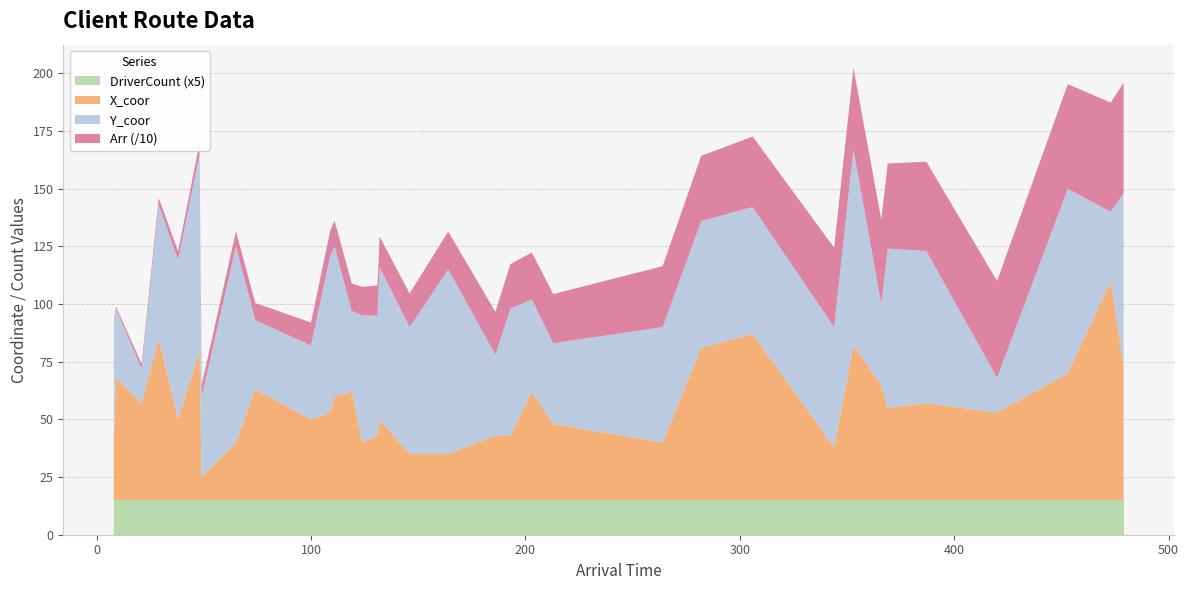

Reading right to left, list all the values displayed in this chart.

X_coor: 58	95	55	38	42	40	50	67	23	72	66	25	33	47	28	28	20	20	35	28	25	47	45	38	35	48	25	10	65	35	70	42	53	25
Y_coor: 75	30	80	15	66	69	35	85	52	55	55	50	35	40	55	35	80	55	66	52	55	35	65	68	32	30	85	35	85	69	58	15	30	52
Arr: 479	473	453	420	387	369	366	353	344	306	282	264	213	203	193	186	164	146	132	131	124	119	111	109	100	74	65	49	48	38	29	21	9	8
DriverCount: 3	3	3	3	3	3	3	3	3	3	3	3	3	3	3	3	3	3	3	3	3	3	3	3	3	3	3	3	3	3	3	3	3	3